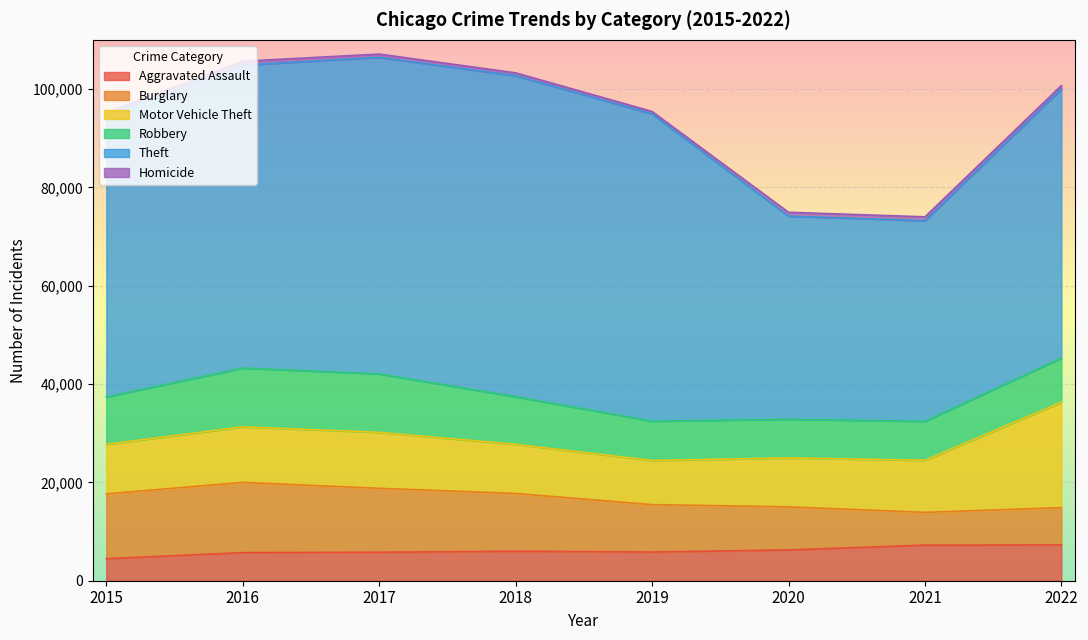

What are all the series names shown in the legend?

Aggravated Assault, Burglary, Motor Vehicle Theft, Robbery, Theft, Homicide